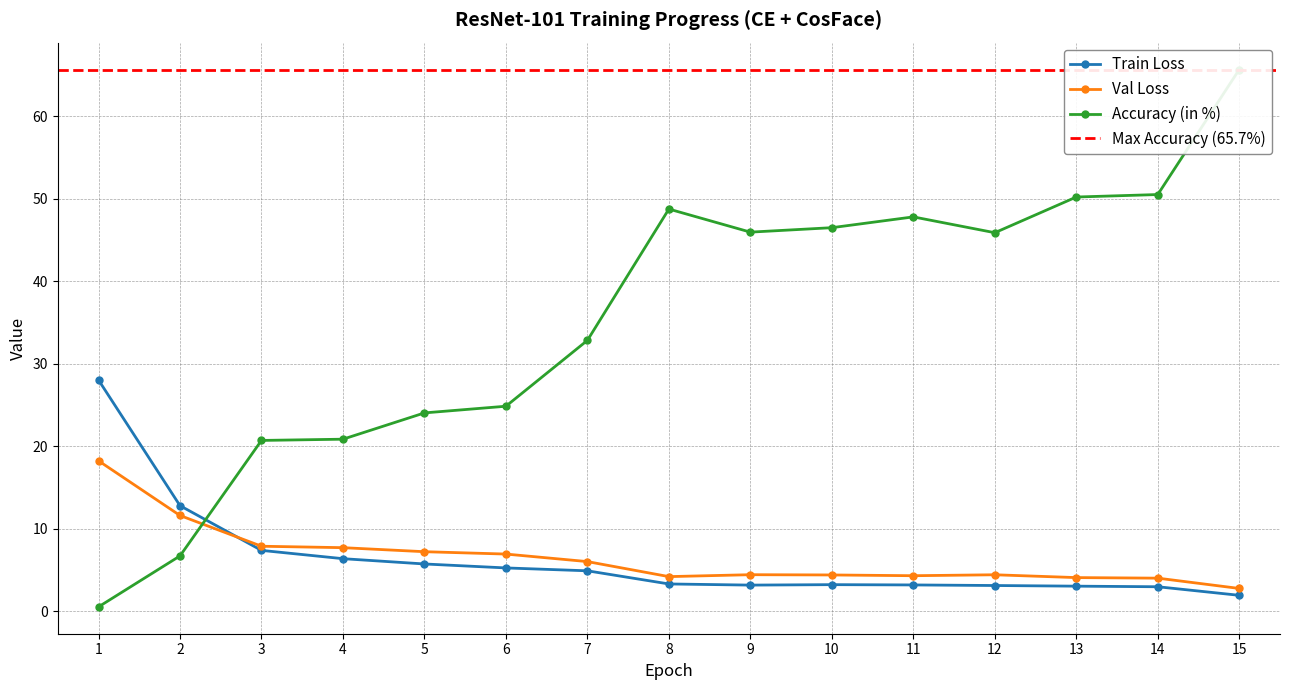

Reading left to right, what are all the values shown in this chart?

Train Loss: 1=28.0	2=12.8	3=7.4	4=6.4	5=5.7	6=5.2	7=4.9	8=3.3	9=3.1	10=3.2	11=3.2	12=3.1	13=3.0	14=2.9	15=1.9
Val Loss: 1=18.2	2=11.6	3=7.9	4=7.7	5=7.2	6=6.9	7=6.0	8=4.2	9=4.4	10=4.4	11=4.3	12=4.4	13=4.1	14=4.0	15=2.7
Accuracy (in %): 1=0.5	2=6.7	3=20.7	4=20.9	5=24.0	6=24.9	7=32.8	8=48.8	9=46.0	10=46.5	11=47.8	12=45.9	13=50.2	14=50.5	15=65.7